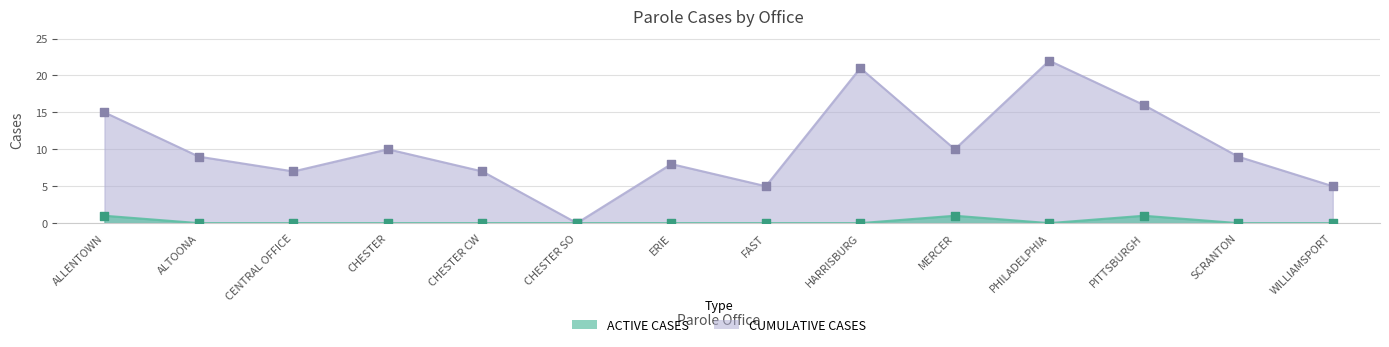

Which series has the widest spread of Y values?

CUMULATIVE CASES